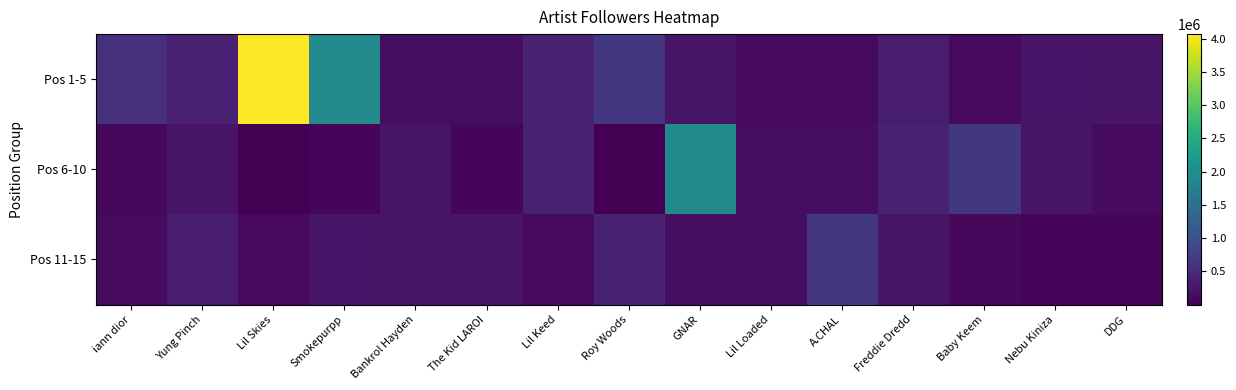

Which category has the lowest value across all series?

Lil Skies